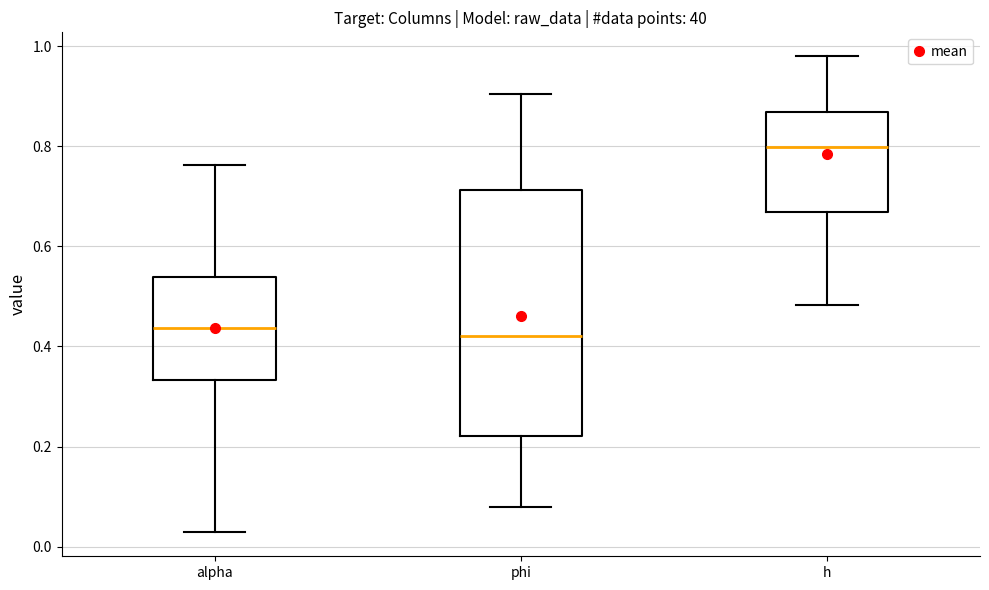

Comparing the boxes themselves (not the whiskers), which one is the tallest?

phi